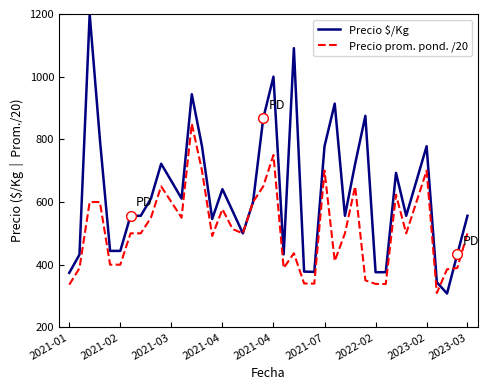

List the series in order of their peak value, highest first.

Precio $/Kg, Precio prom. pond. /20